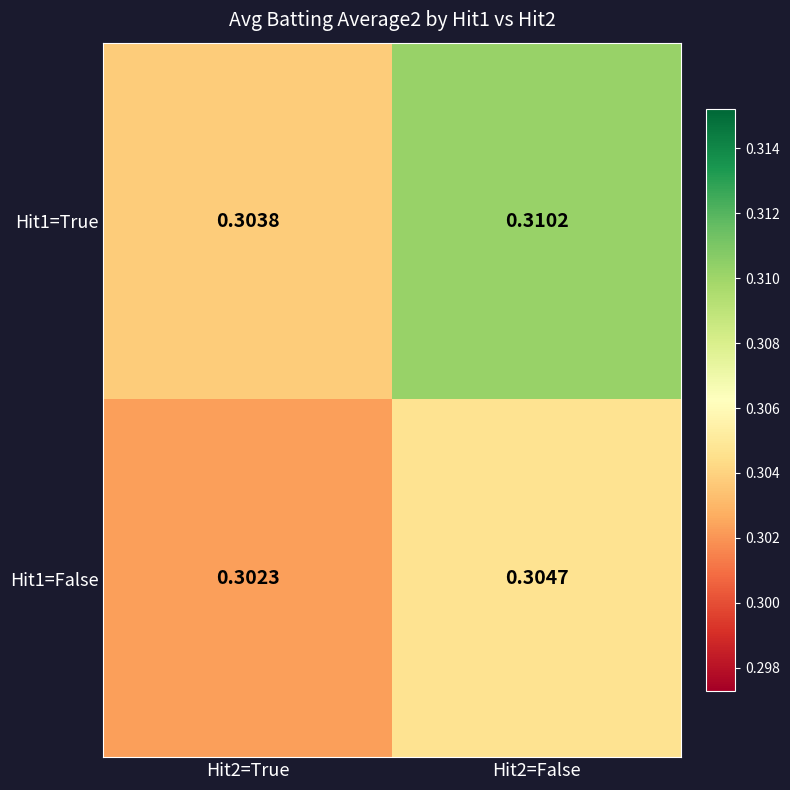

Is the value of Hit1=True at Hit2=False greater than the value of Hit1=False at Hit2=False?

Yes